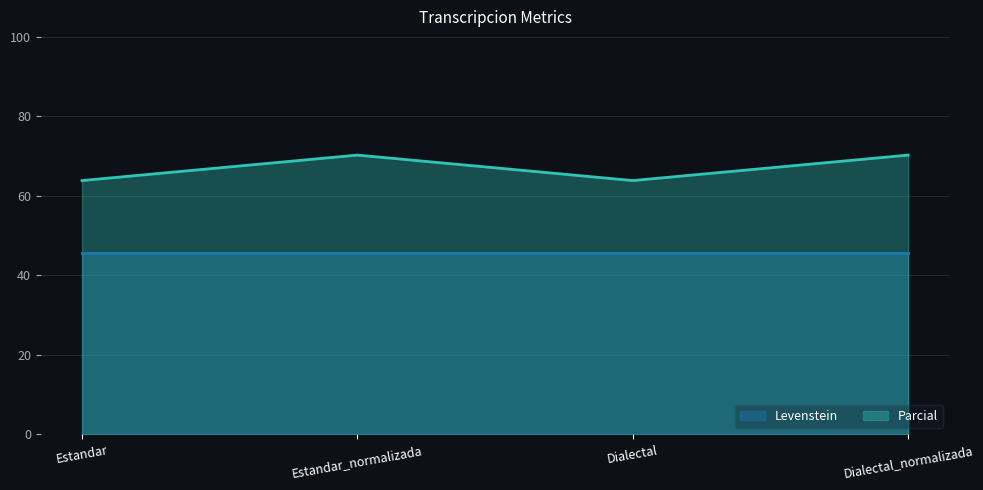

Does the chart display data point markers on the line(s)?

No